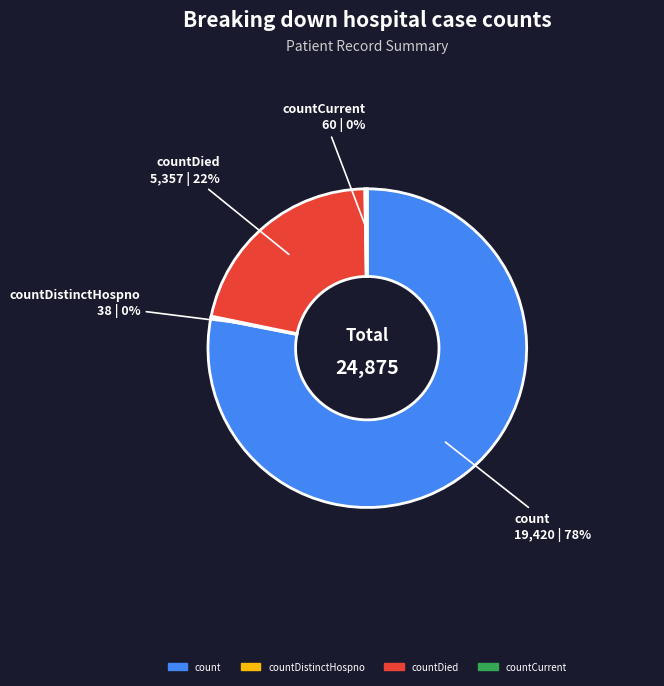

To the nearest percent, what is the average slice percentage?

25%